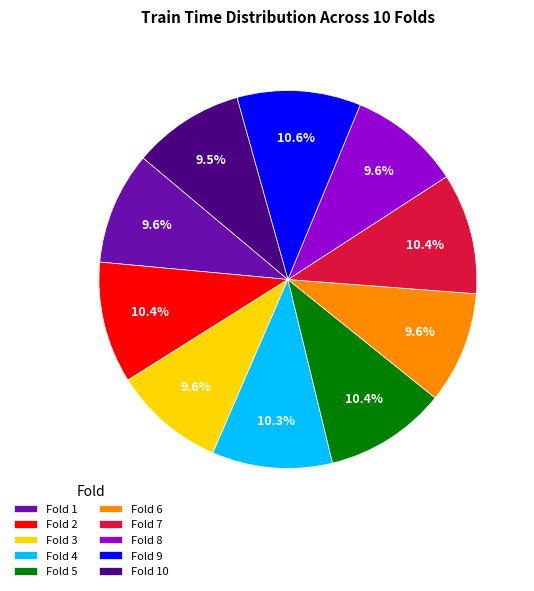

What percentage is the Fold 4 slice, to the nearest percent?

10%